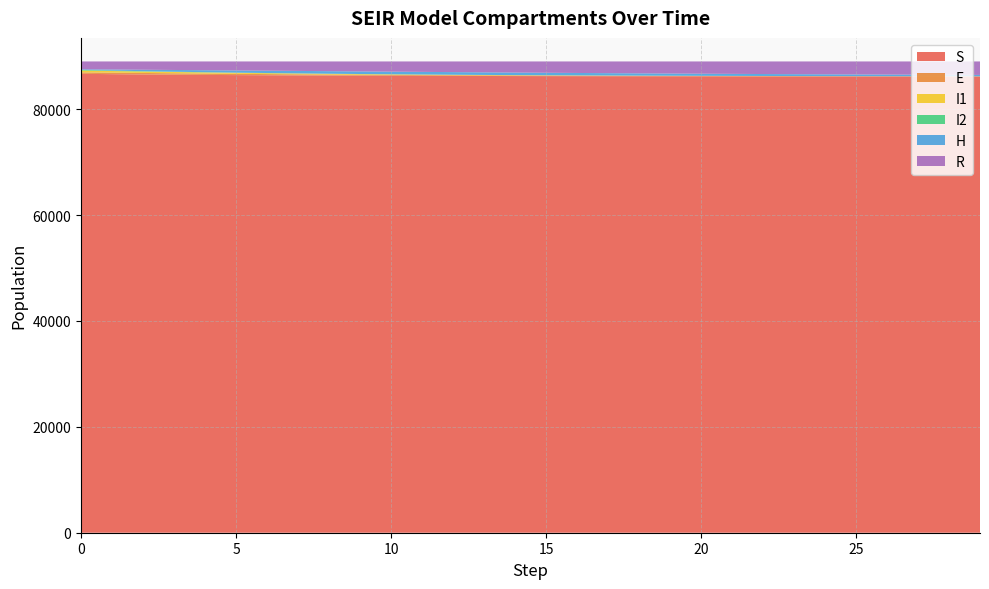

Reading left to right, what are all the values shown in this chart?

S: 0=86665.2	1=86599.6	2=86544.7	3=86497.9	4=86457.5	5=86422.2	6=86391.1	7=86363.5	8=86339.3	9=86317.9	10=86299.0	11=86282.3	12=86267.5	13=86254.3	14=86242.7	15=86232.4	16=86223.3	17=86215.2	18=86208.1	19=86201.8	20=86196.3	21=86191.4	22=86187.0	23=86183.2	24=86179.7	25=86176.7	26=86174.0	27=86171.7	28=86169.7	29=86167.8
E: 0=274.6	1=285.2	2=283.1	3=273.3	4=259.1	5=242.5	6=225.1	7=207.7	8=190.4	9=173.7	10=157.9	11=143.0	12=129.2	13=116.5	14=104.9	15=94.2	16=84.4	17=75.6	18=67.7	19=60.4	20=53.8	21=48.0	22=42.8	23=38.1	24=33.9	25=30.1	26=26.8	27=23.7	28=21.0	29=18.7
I1: 0=348.6	1=306.9	2=270.9	3=240.8	4=213.1	5=189.0	6=169.0	7=149.1	8=132.3	9=117.2	10=103.2	11=91.9	12=82.0	13=72.3	14=64.1	15=56.4	16=50.1	17=44.1	18=38.7	19=34.1	20=30.0	21=27.1	22=23.8	23=21.2	24=18.5	25=16.3	26=14.1	27=12.5	28=11.3	29=9.8
I2: 0=122.7	1=88.0	2=65.9	3=50.6	4=41.4	5=35.2	6=29.7	7=25.7	8=21.9	9=19.6	10=17.0	11=15.0	12=13.3	13=11.8	14=10.3	15=9.2	16=8.3	17=7.5	18=6.4	19=5.9	20=5.3	21=4.7	22=4.0	23=3.8	24=3.2	25=3.0	26=2.7	27=2.2	28=2.2	29=2.0
H: 0=106.5	1=196.5	2=269.4	3=328.2	4=375.5	5=412.5	6=441.1	7=464.3	8=480.7	9=490.9	10=497.4	11=498.2	12=495.1	13=489.9	14=482.0	15=472.0	16=459.6	17=446.3	18=432.4	19=416.9	20=401.0	21=384.2	22=368.0	23=351.2	24=335.1	25=318.8	26=303.2	27=287.7	28=272.1	29=257.7
R: 0=1482.5	1=1523.8	2=1566.0	3=1609.3	4=1653.5	5=1698.5	6=1744.0	7=1789.7	8=1835.4	9=1880.7	10=1925.6	11=1969.7	12=2012.9	13=2055.1	14=2096.1	15=2135.8	16=2174.2	17=2211.2	18=2246.8	19=2280.9	20=2313.5	21=2344.7	22=2374.4	23=2402.7	24=2429.5	25=2455.0	26=2479.2	27=2502.1	28=2523.7	29=2544.1